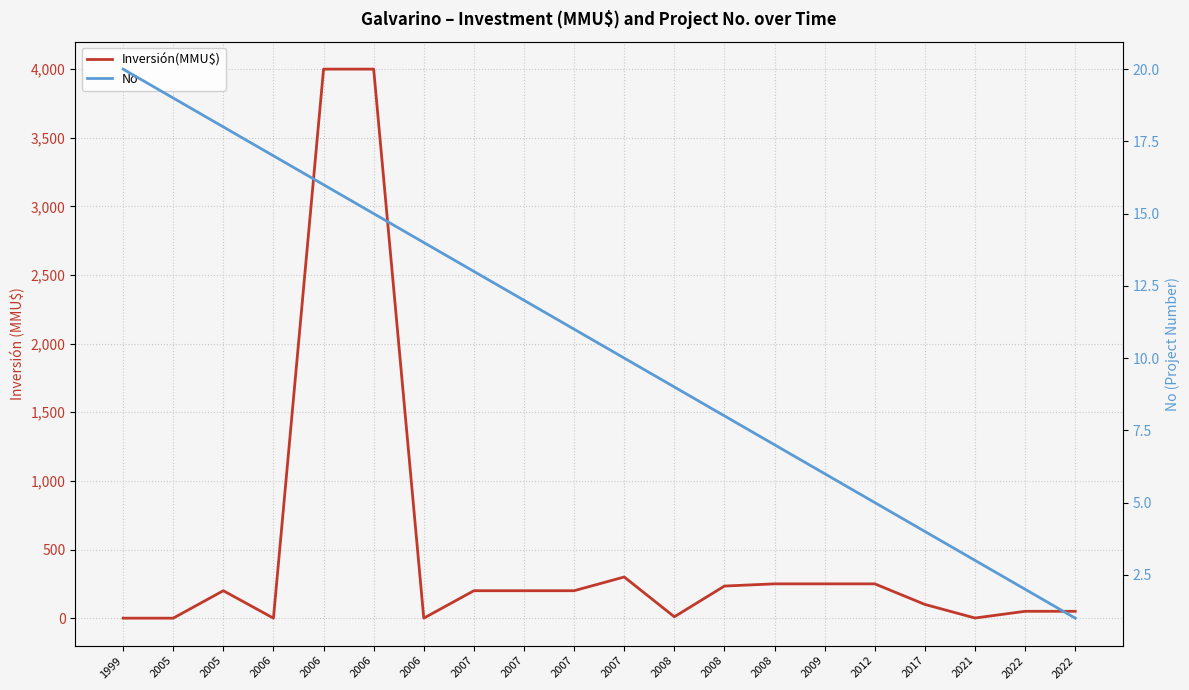

What is the sum of the No values at 2022 and 2008?

11